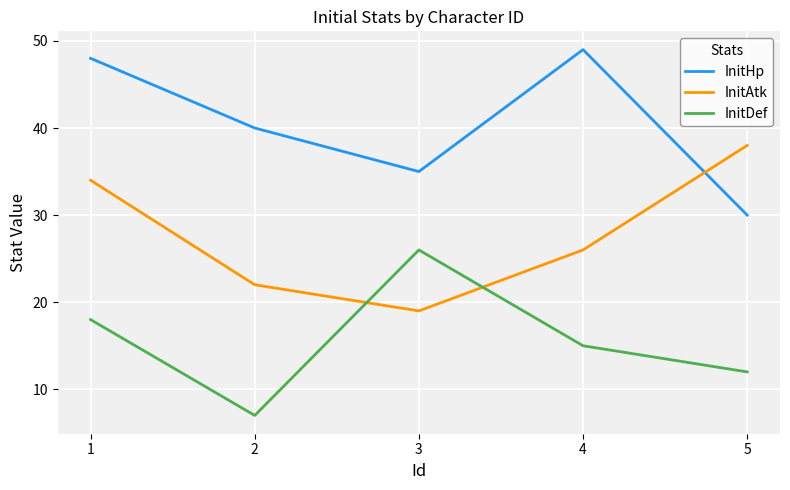

At which label is InitHp closest to 39?

2